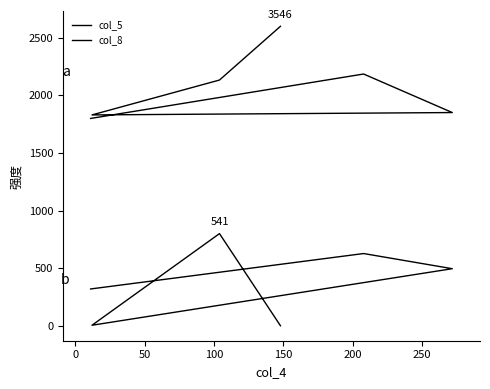

Which series changed the most between 0 and 50?

col_5